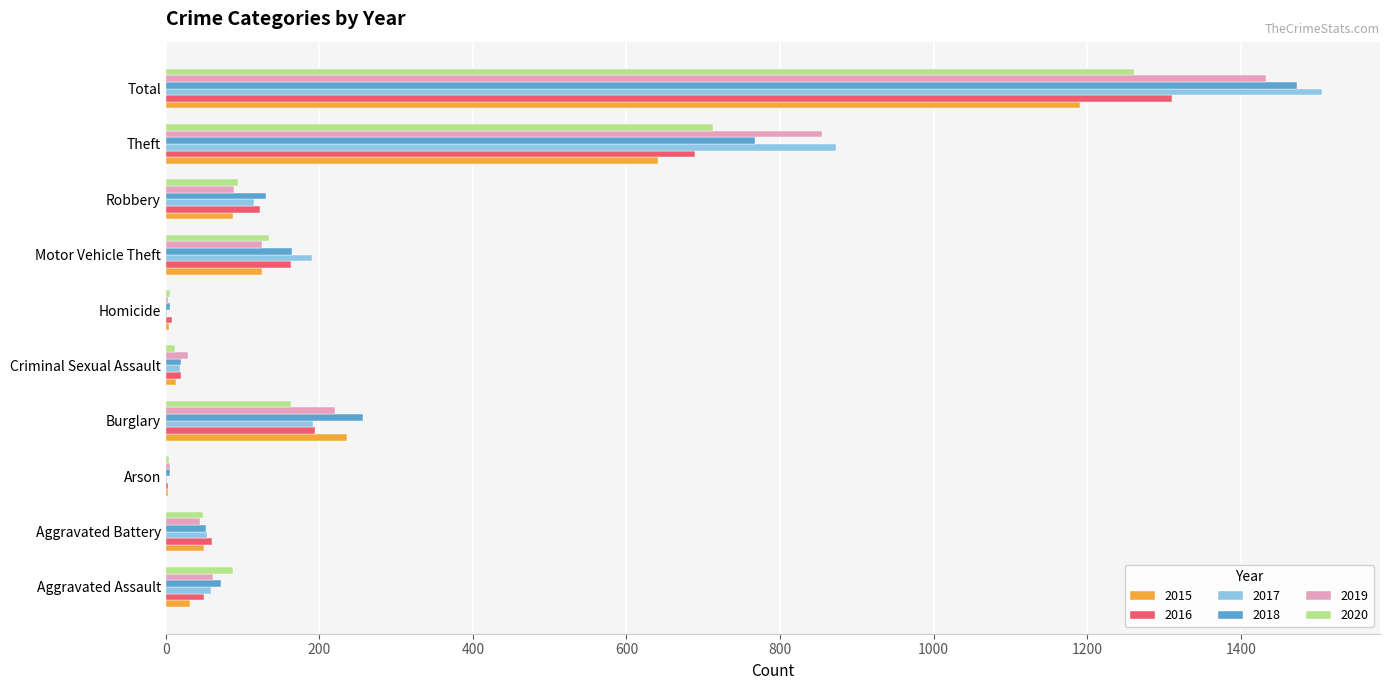

Which category has the highest value across all series?

Total